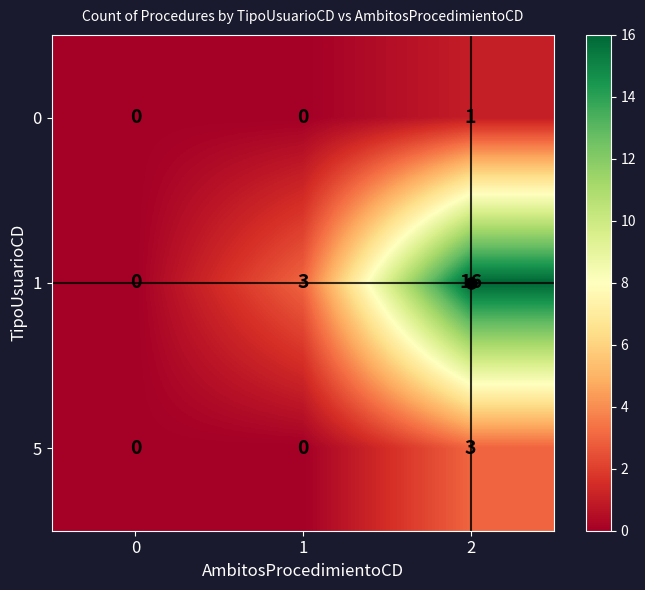

Which series has the largest range (max minus min)?

1